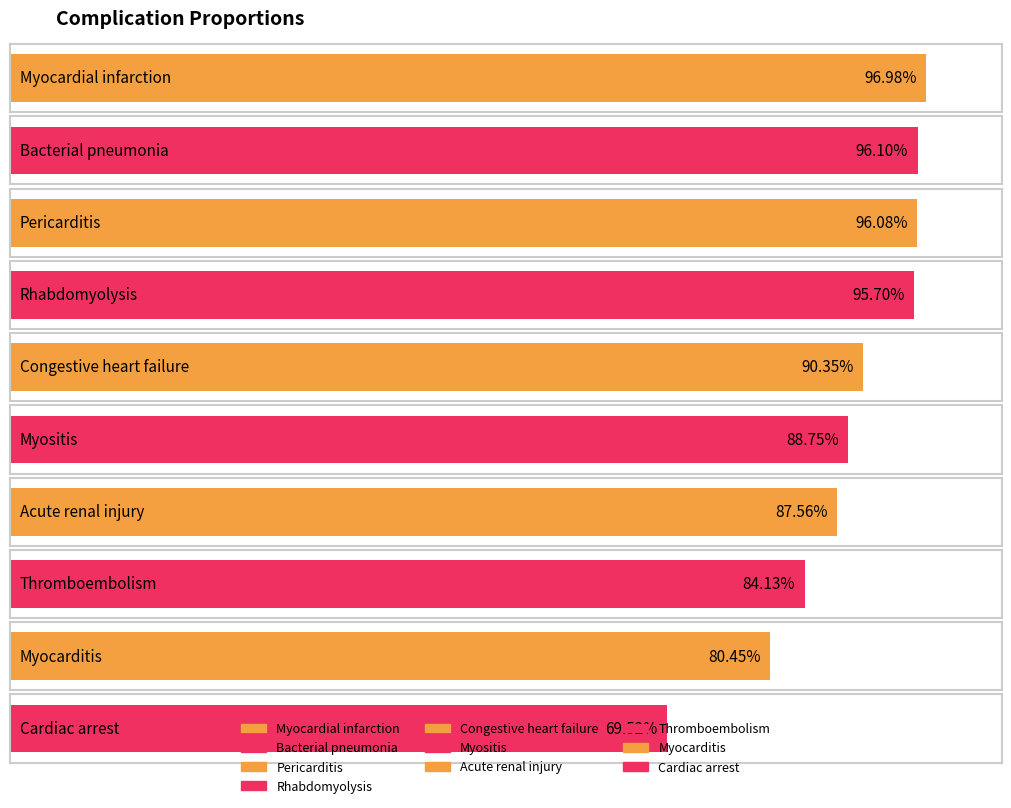

Rank the categories by value from highest to lowest.

Myocardial infarction, Bacterial pneumonia, Pericarditis, Rhabdomyolysis, Congestive heart failure, Myositis, Acute renal injury, Thromboembolism, Myocarditis, Cardiac arrest